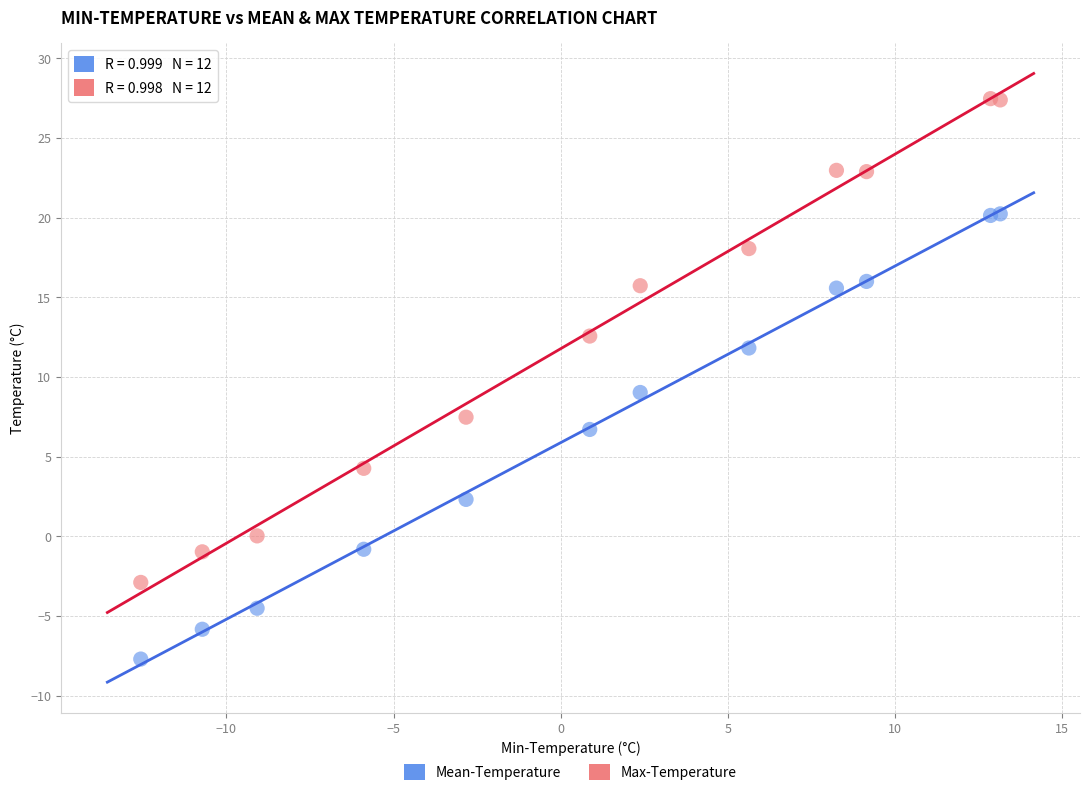

In the Mean-Temperature series, what Y value is closest to 6?

6.7